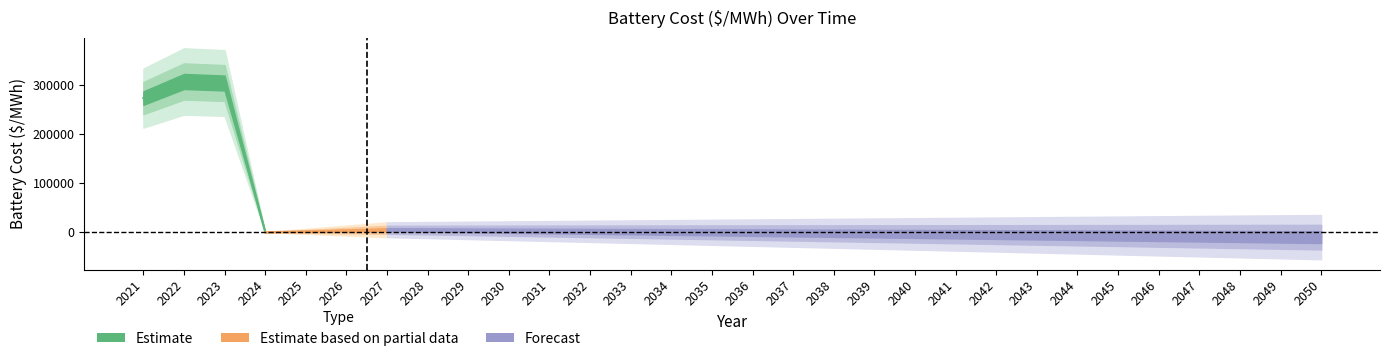

Reading right to left, extract all data points from this chart.

2050=0.0	2049=0.0	2048=0.0	2047=0.0	2046=0.0	2045=0.0	2044=0.0	2043=0.0	2042=0.0	2041=0.0	2040=0.0	2039=0.0	2038=0.0	2037=0.0	2036=0.0	2035=0.0	2034=0.0	2033=0.0	2032=0.0	2031=0.0	2030=0.0	2029=0.0	2028=0.0	2027=0.0	2026=0.0	2025=0.0	2024=0.0	2023=303546.3	2022=306691.7	2021=272875.2